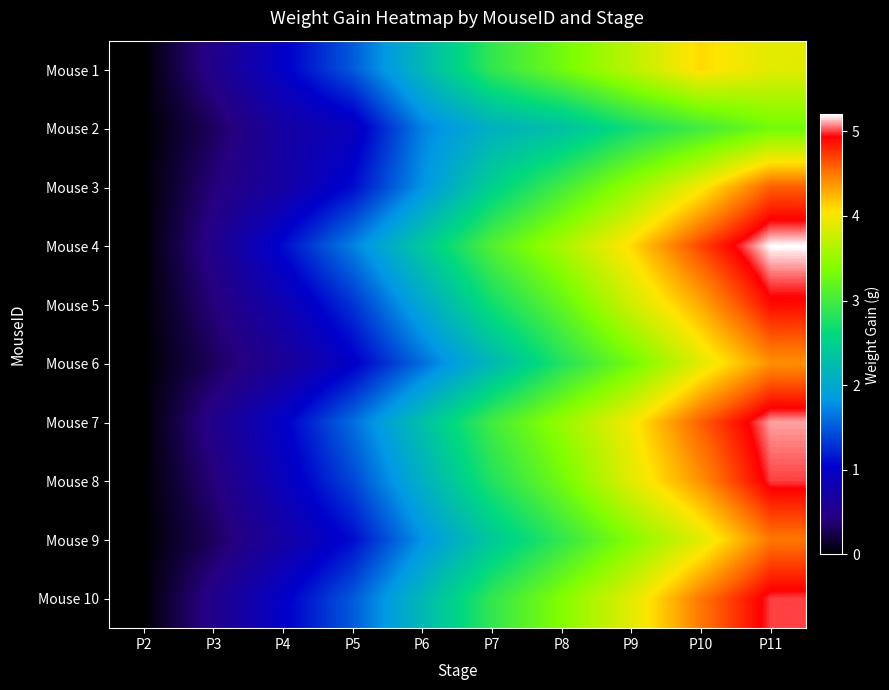

List the series in order of their peak value, lowest first.

Mouse 2, Mouse 1, Mouse 6, Mouse 9, Mouse 3, Mouse 5, Mouse 8, Mouse 10, Mouse 7, Mouse 4